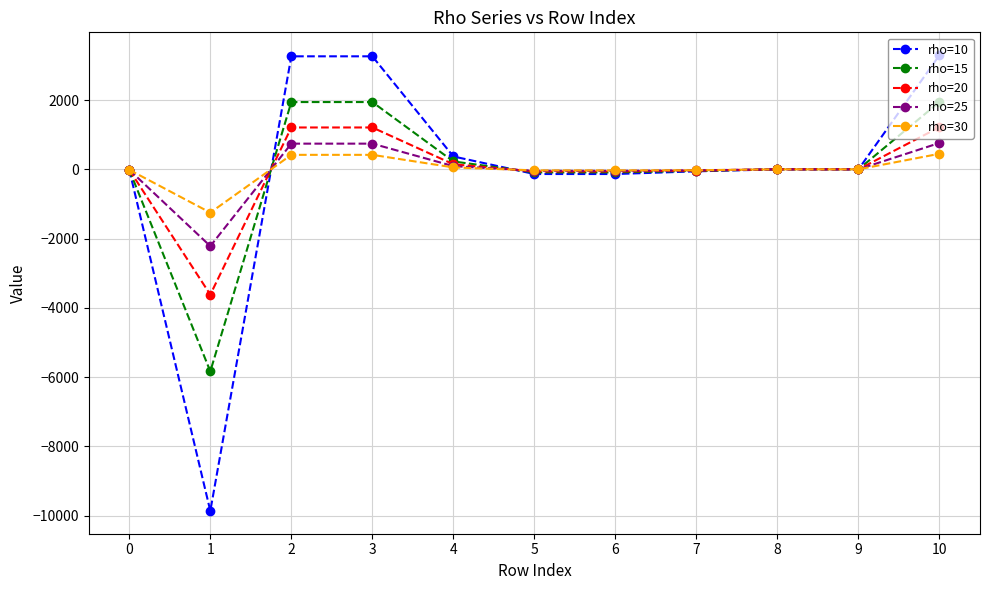

Count the number of categories in the chart.

11